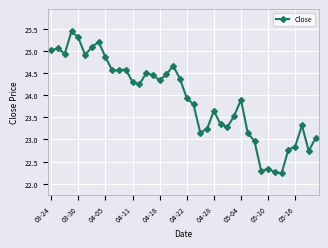

What is the value of the 17th point from the left?

24.3